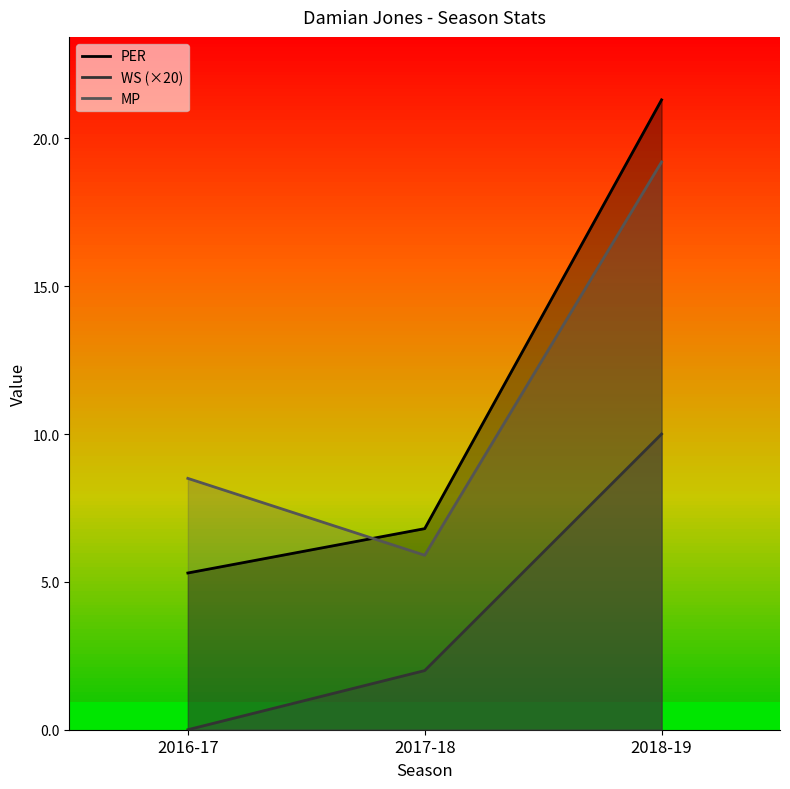

Is it true that MP equals 8.5 at 2016-17?

True